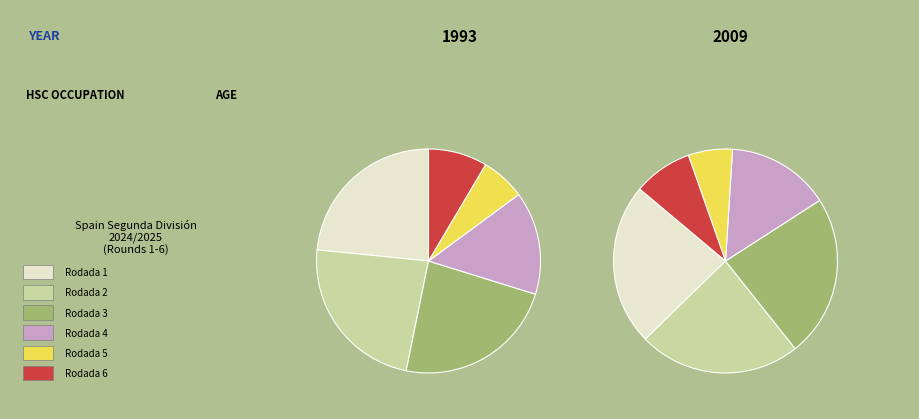

To the nearest percent, what is the combined percentage of 5 and 1?

30%